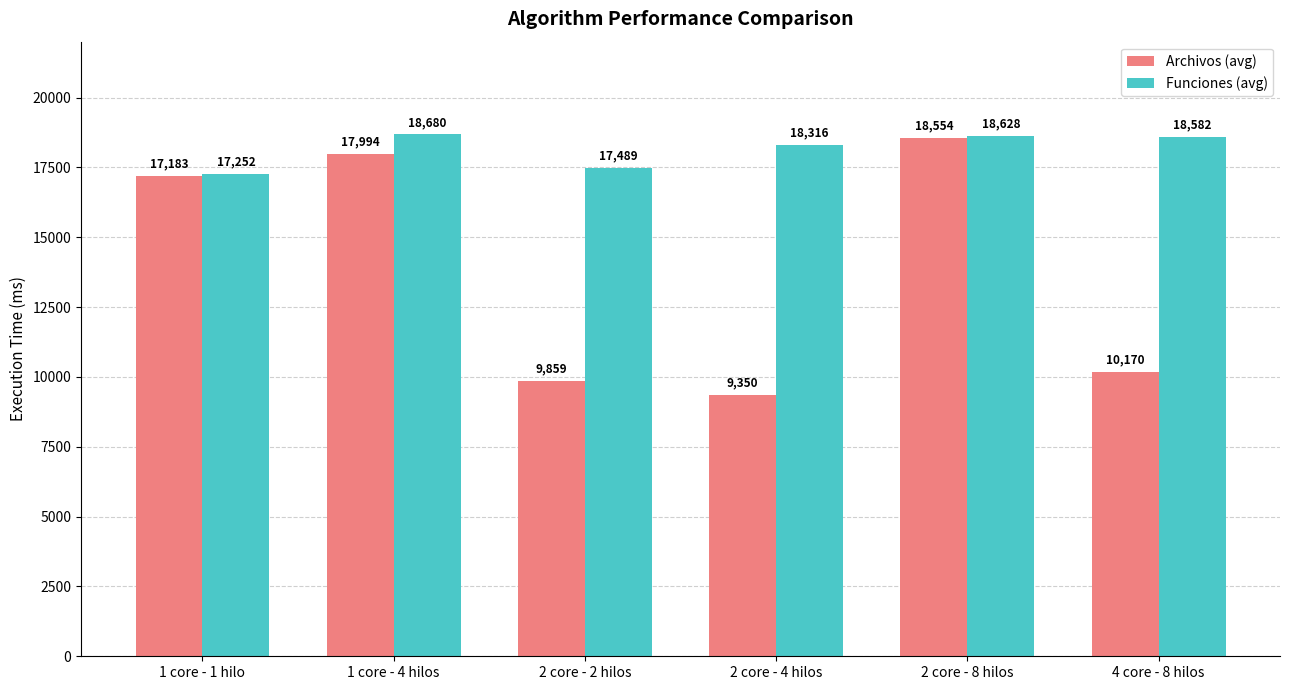

Rank the series by their average value, from highest to lowest.

Funciones (avg), Archivos (avg)